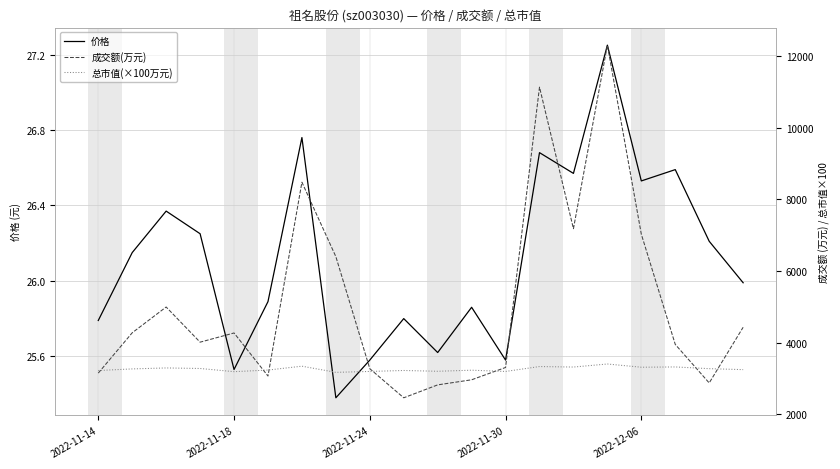

At how many categories does at least one series exceed 2997?

20